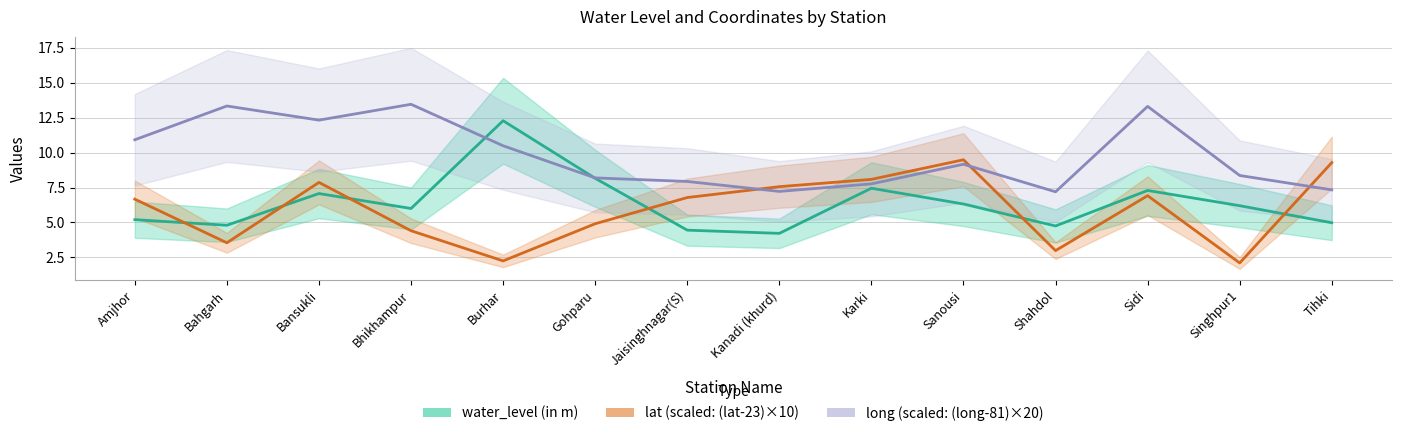

Between Shahdol and Singhpur1, which series saw the biggest shift?

water_level (in m)